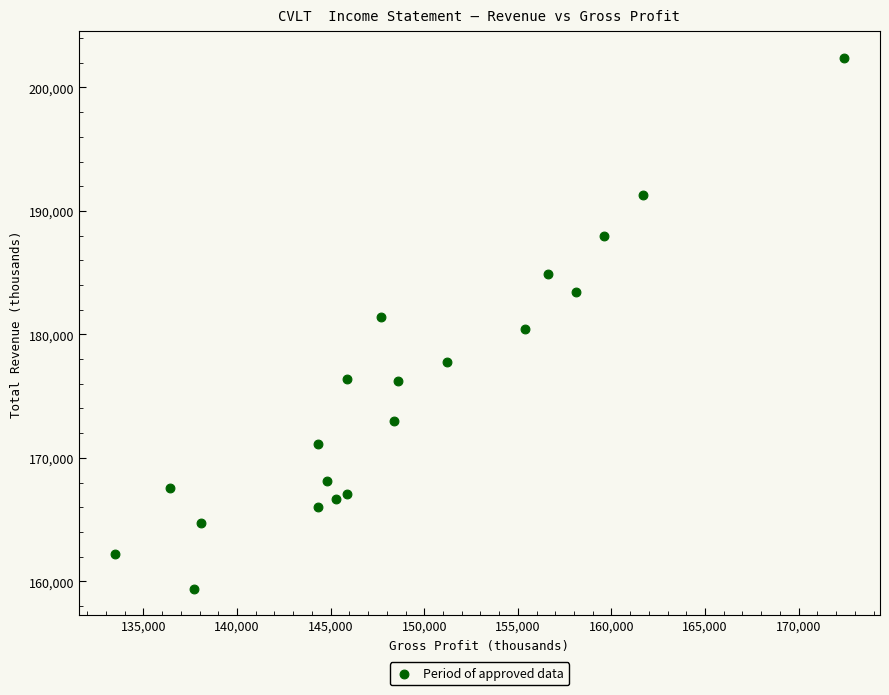

What is the range of X values (max minus min)?

38900